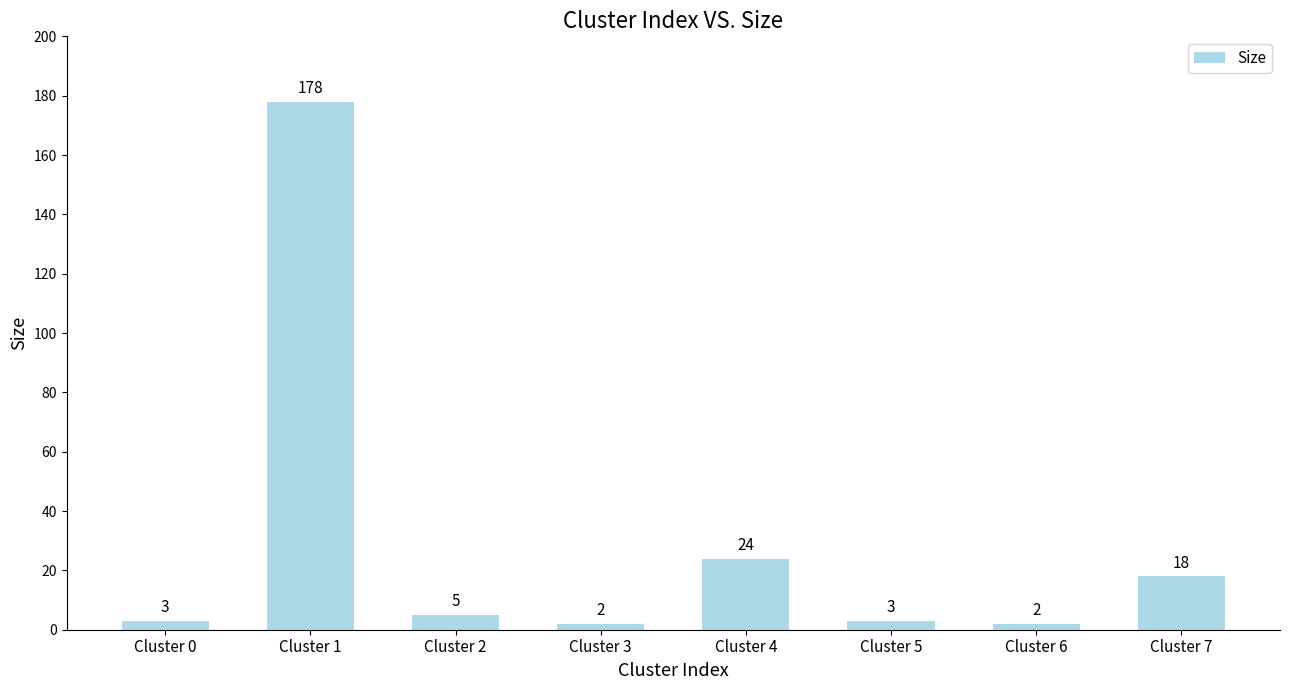

At which label does the data first exceed 5?

Cluster 1